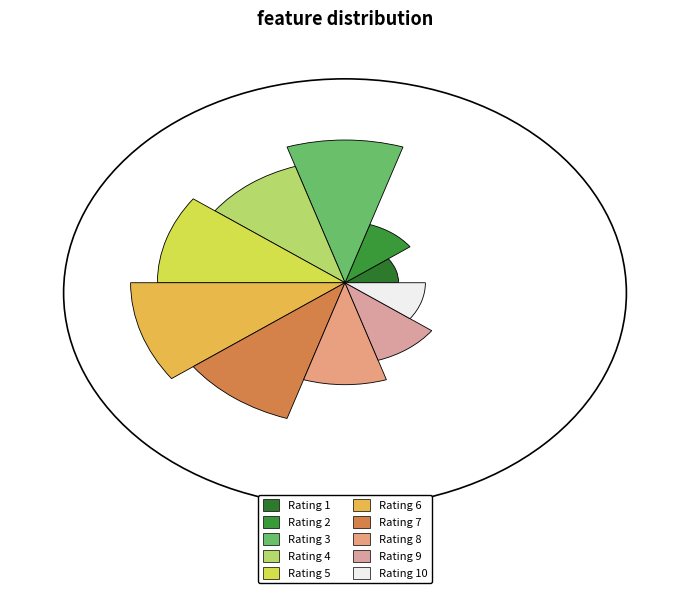

Does any single category account for the majority?

No